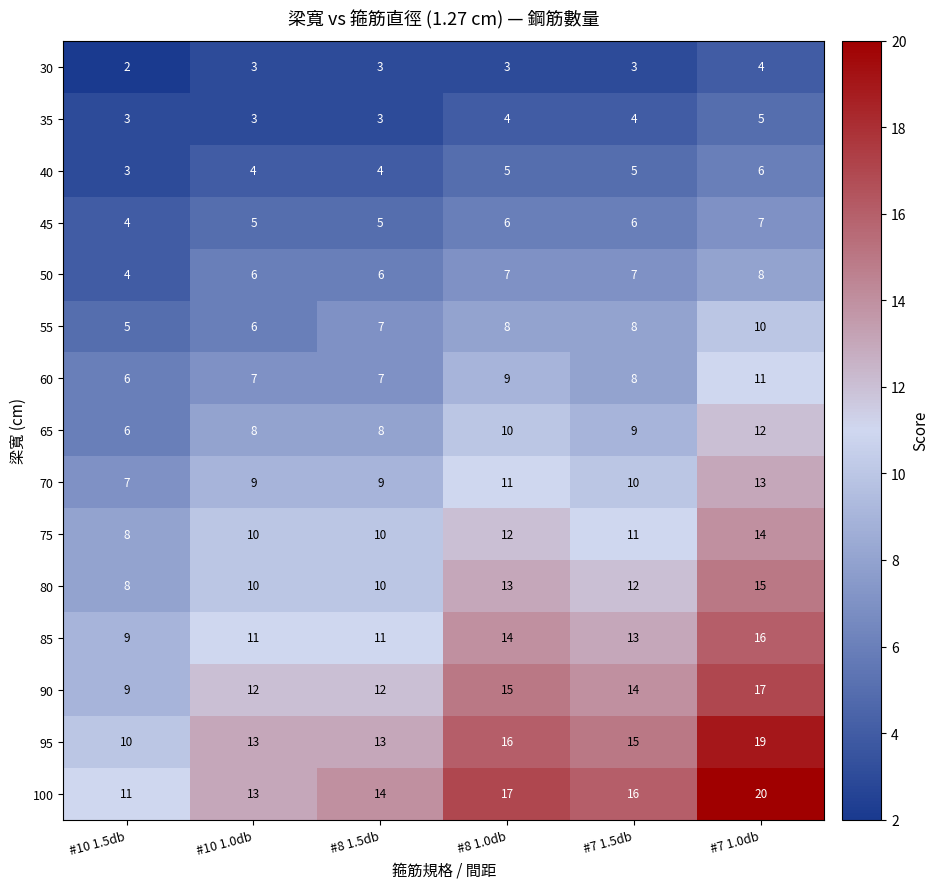

What is the spread (max minus min) of values at #10 1.0db?

10